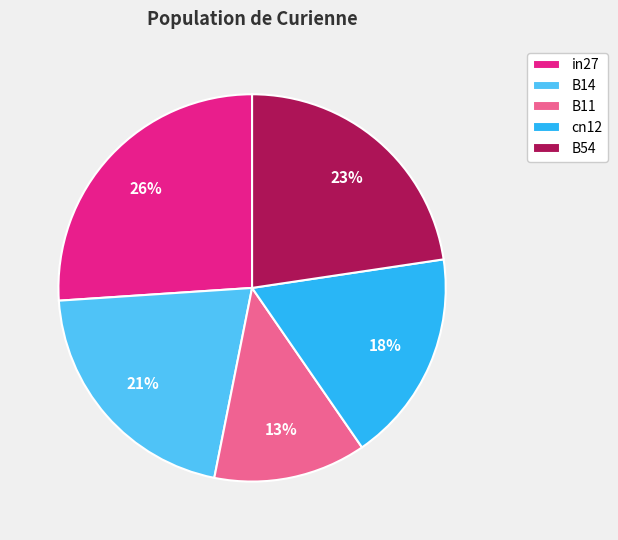

Which category has the smallest portion of the pie?

B11